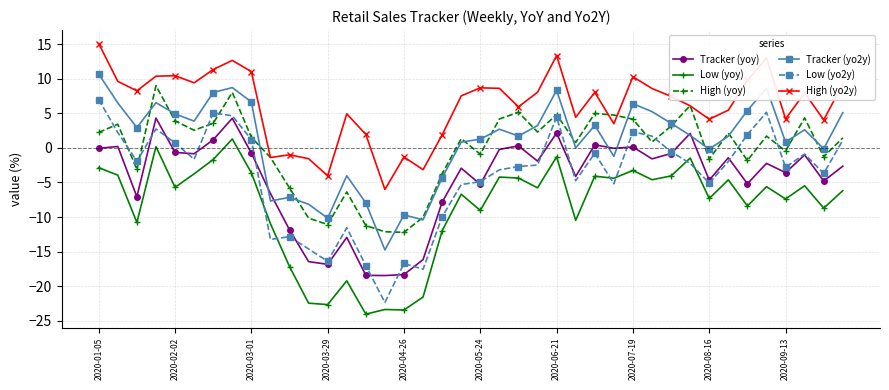

What is the minimum value for High (yoy)?

-12.2